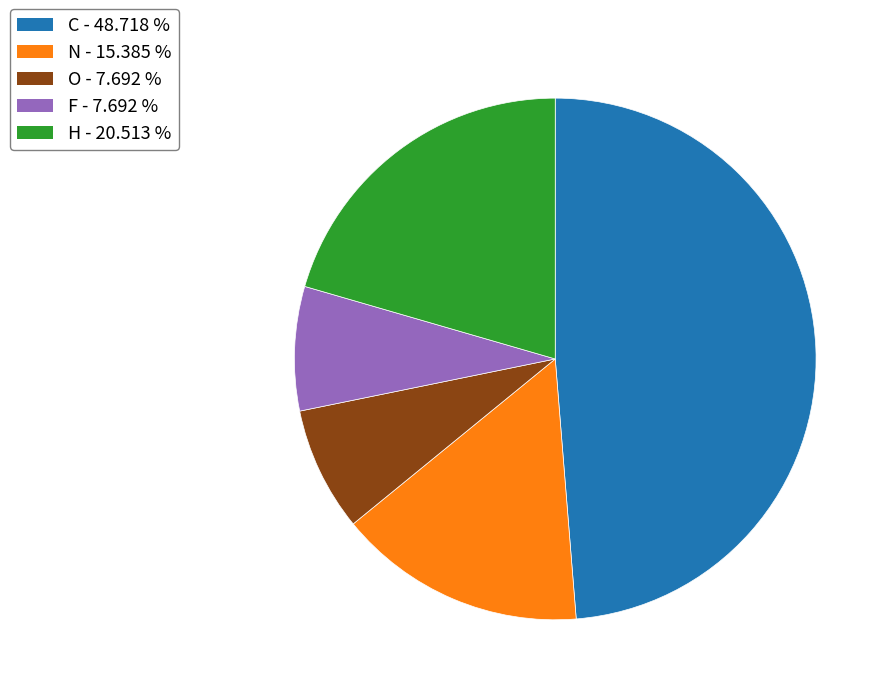

Do C - 48.718 % and N - 15.385 % together represent more than half of the pie?

Yes